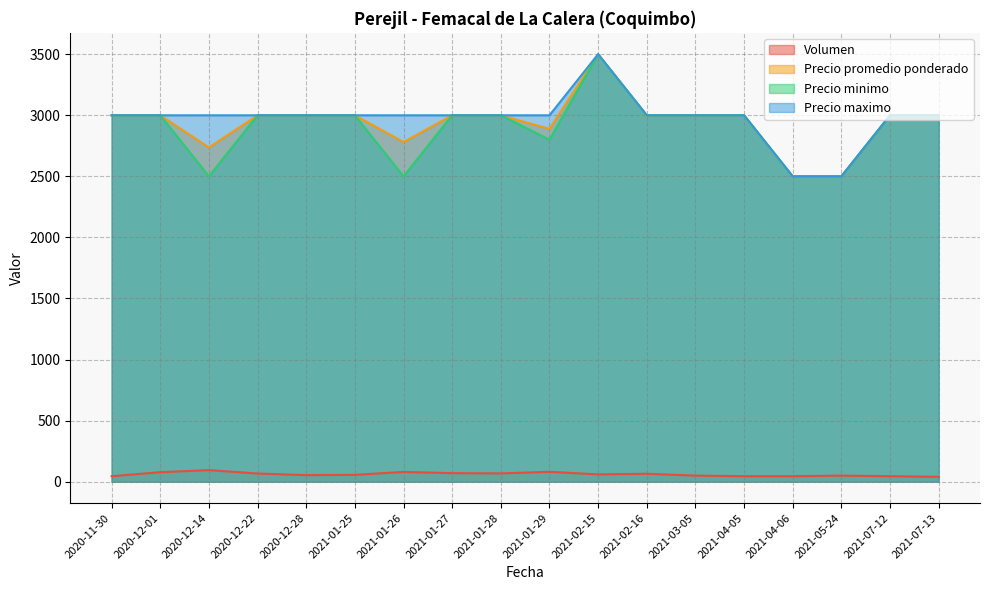

How many lines are shown in the chart?

4